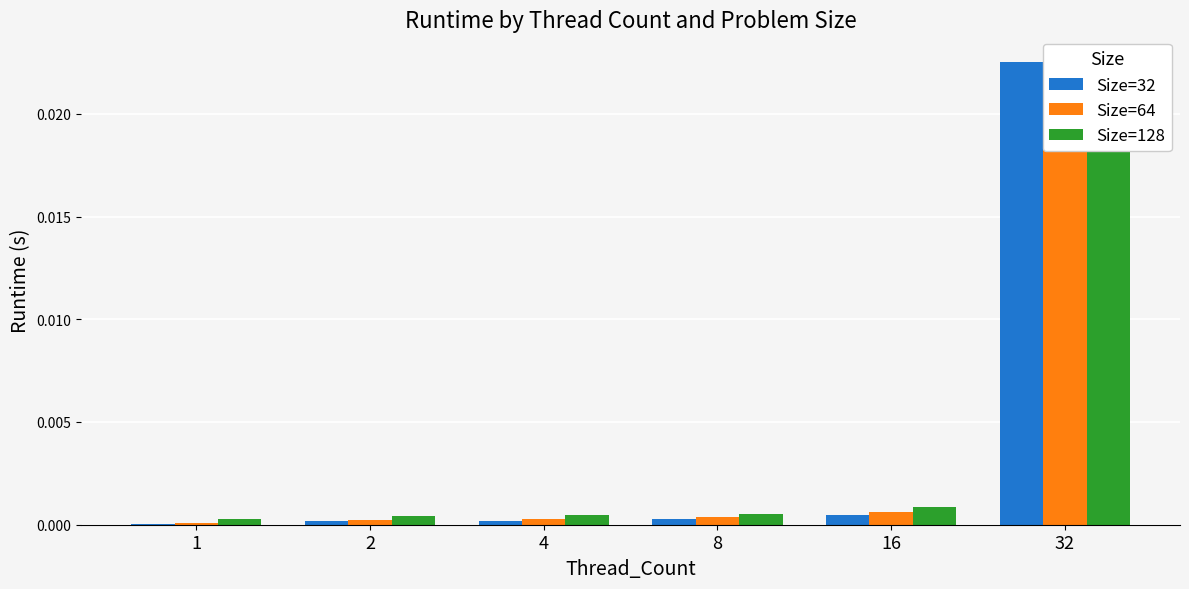

How many categories are shown in the chart?

6